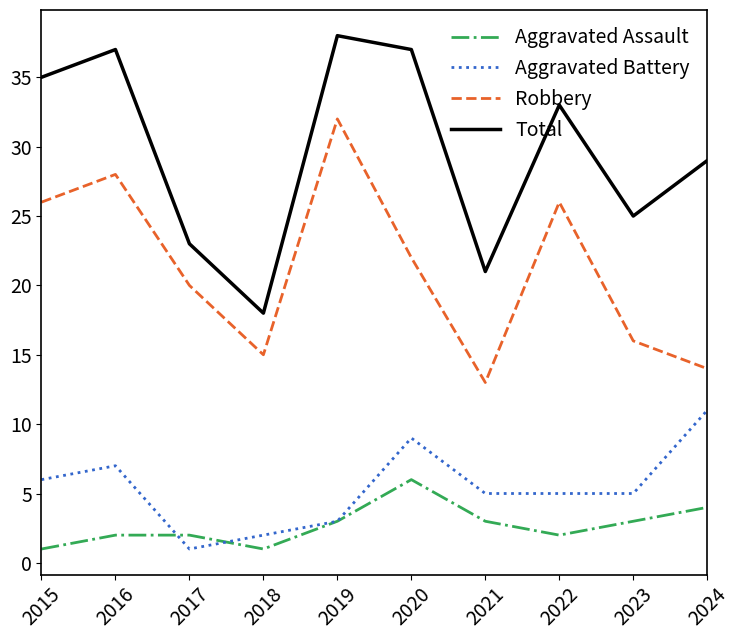

What is the approximate value of Robbery at 2019?

32